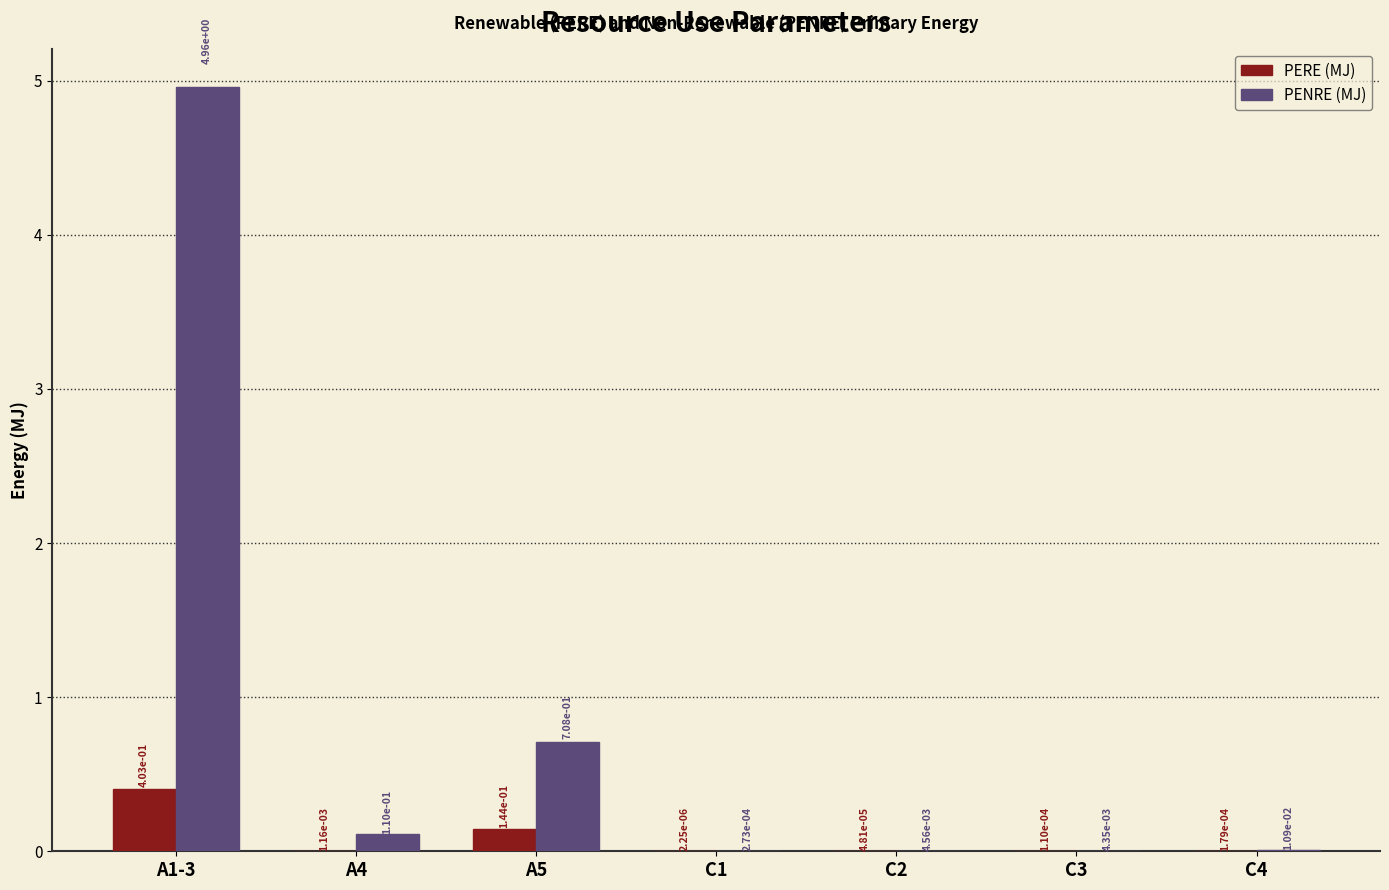

What is the sum of all PERE (MJ) values?

0.5